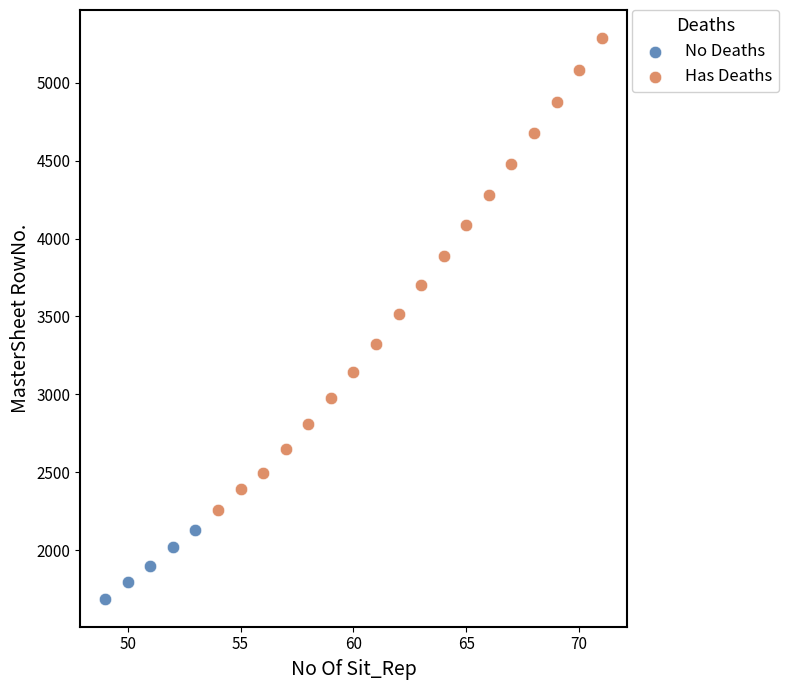

Which series has the widest spread of Y values?

Has Deaths